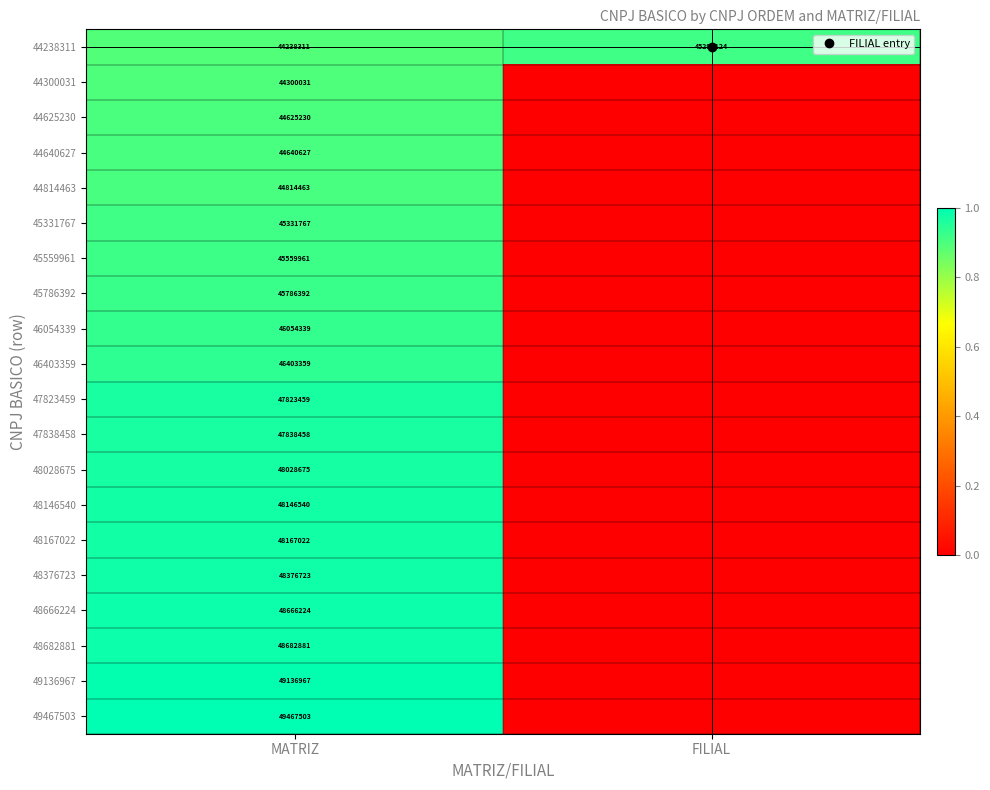

What is the sum of the 44814463 values at FILIAL and MATRIZ?

0.9